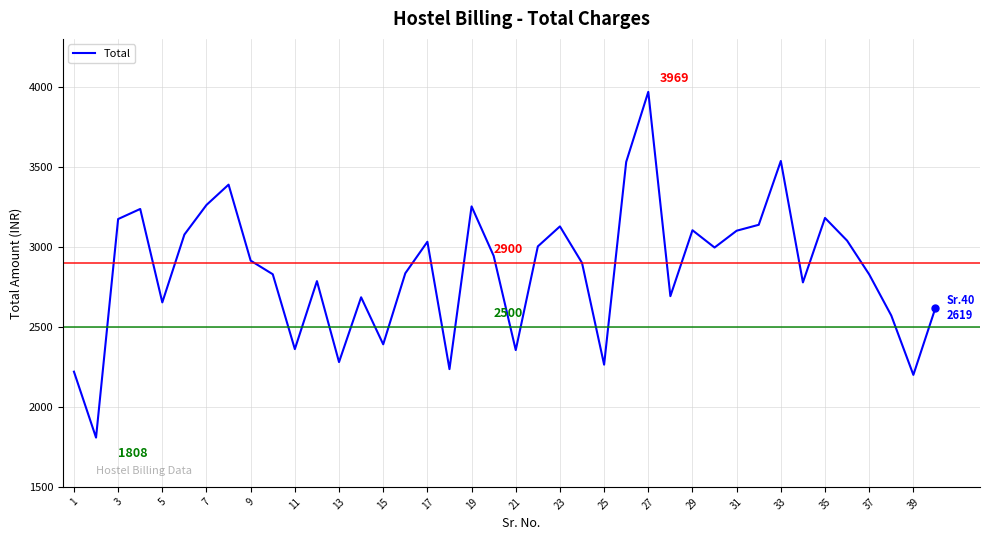

What is the difference between the maximum and minimum values?

2161